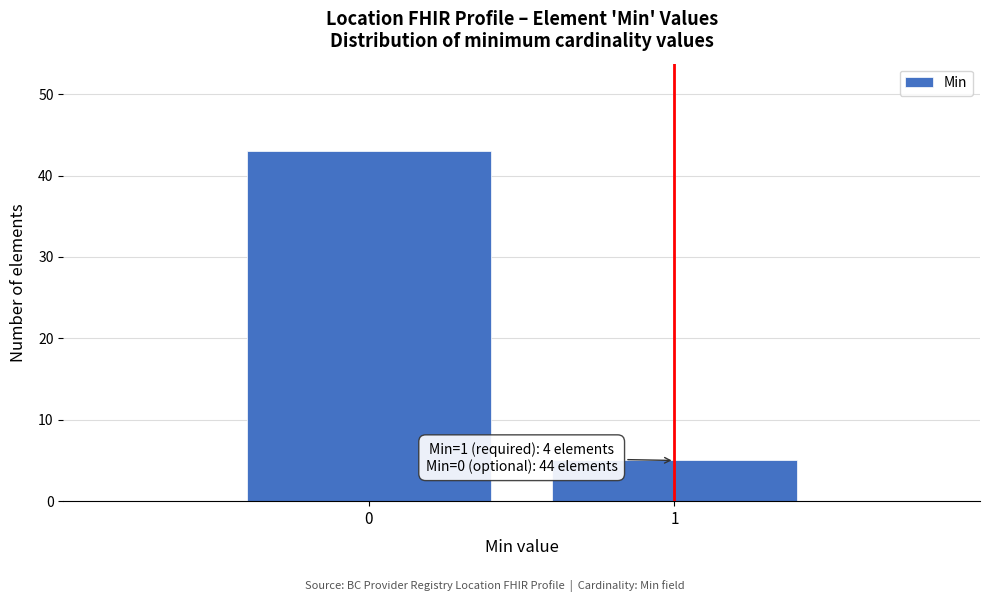

Reading right to left, list all the values displayed in this chart.

5	43